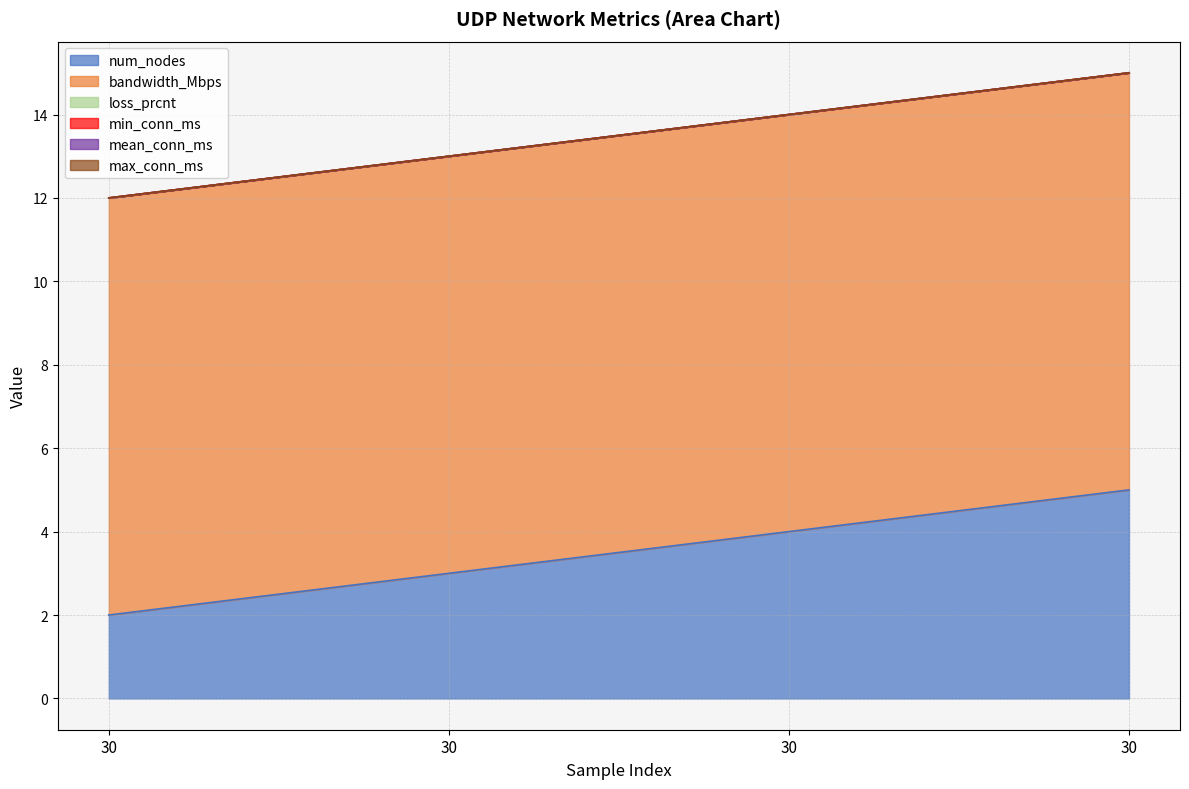

True or false: bandwidth_Mbps has a value of 10 at 30.

True